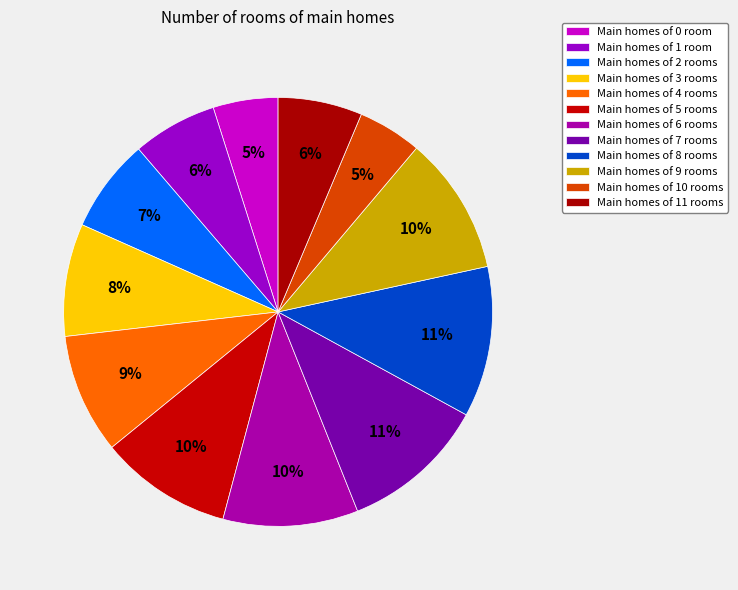

Which slice is the largest?

8